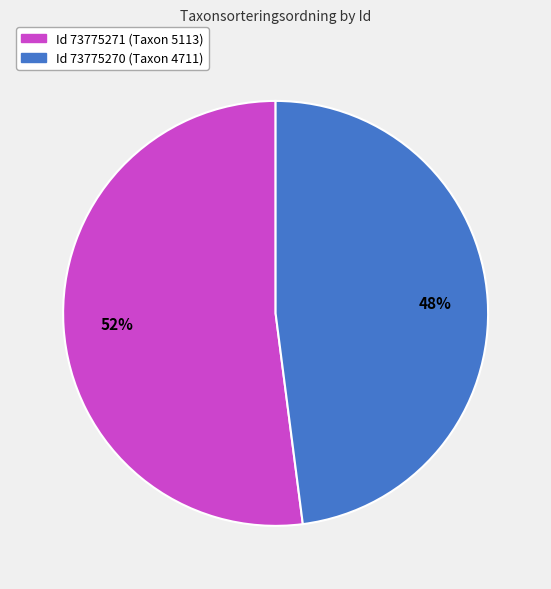

To the nearest percent, what is the difference between the largest and smallest slice percentages?

4%